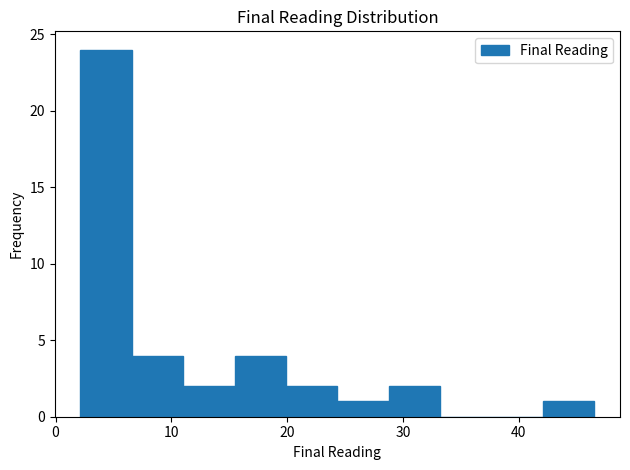

Reading left to right, list every bar in this chart as the range it spans on the x-axis followed by its height. Neither the bar edges nor the heights are printed on the chart, so give them approximately, as read against the axes.

2 to 7: 24
7 to 11: 4
11 to 15: 2
15 to 20: 4
20 to 24: 2
24 to 29: 1
29 to 33: 2
33 to 38: 0
38 to 42: 0
42 to 47: 1